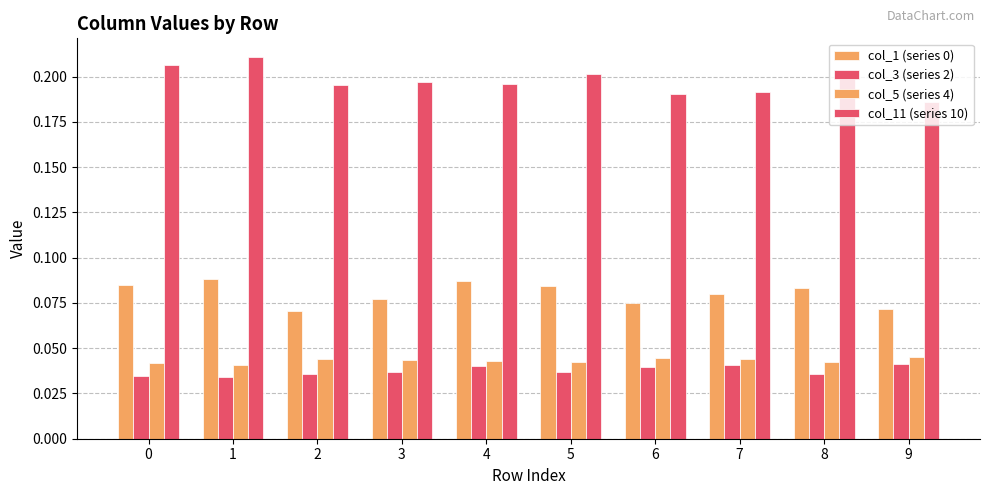

At which label does col_3 (series 2) reach its peak?

9